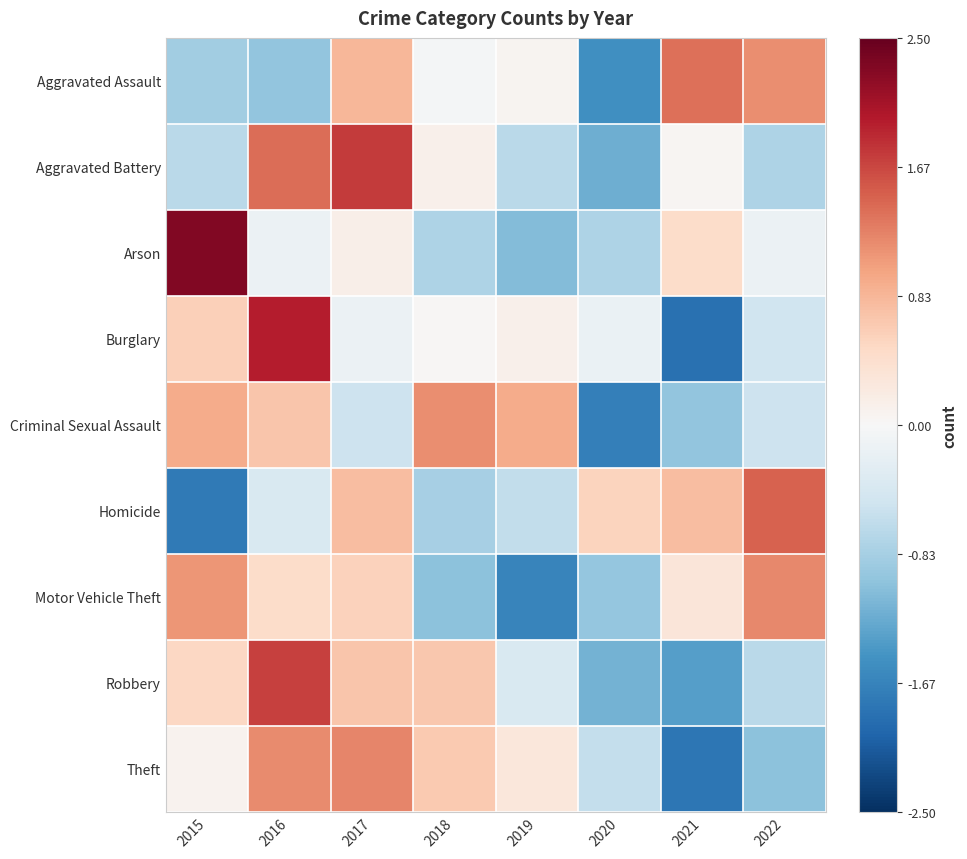

Reading left to right, list all the values displayed in this chart.

Aggravated Assault: 2015=-0.9	2016=-1.0	2017=0.8	2018=-0.0	2019=0.1	2020=-1.5	2021=1.4	2022=1.2
Aggravated Battery: 2015=-0.7	2016=1.4	2017=1.8	2018=0.1	2019=-0.7	2020=-1.2	2021=0.0	2022=-0.8
Arson: 2015=2.3	2016=-0.2	2017=0.2	2018=-0.8	2019=-1.1	2020=-0.8	2021=0.5	2022=-0.2
Burglary: 2015=0.6	2016=2.0	2017=-0.1	2018=0.0	2019=0.1	2020=-0.2	2021=-1.9	2022=-0.5
Criminal Sexual Assault: 2015=0.9	2016=0.7	2017=-0.5	2018=1.2	2019=0.9	2020=-1.7	2021=-1.0	2022=-0.5
Homicide: 2015=-1.8	2016=-0.4	2017=0.8	2018=-0.8	2019=-0.6	2020=0.5	2021=0.8	2022=1.5
Motor Vehicle Theft: 2015=1.1	2016=0.5	2017=0.6	2018=-1.0	2019=-1.7	2020=-1.0	2021=0.3	2022=1.2
Robbery: 2015=0.5	2016=1.7	2017=0.7	2018=0.7	2019=-0.4	2020=-1.2	2021=-1.4	2022=-0.7
Theft: 2015=0.1	2016=1.2	2017=1.2	2018=0.7	2019=0.3	2020=-0.6	2021=-1.8	2022=-1.0